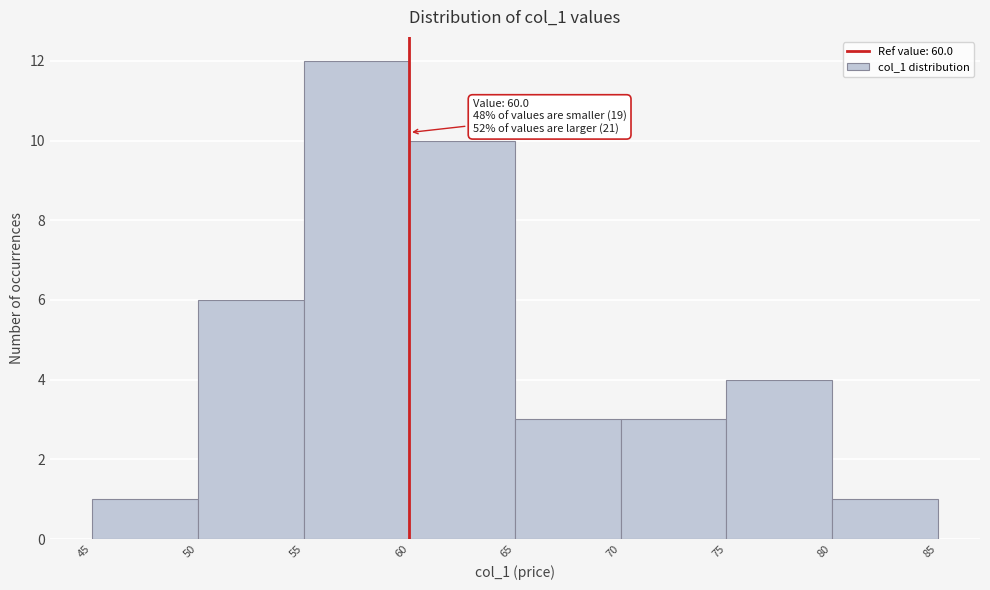

Over which range of the x-axis is the bar tallest?

55 to 60